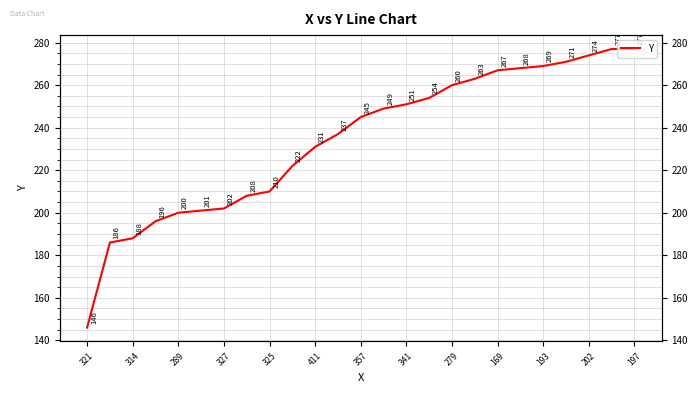

How many values are below 245?

12